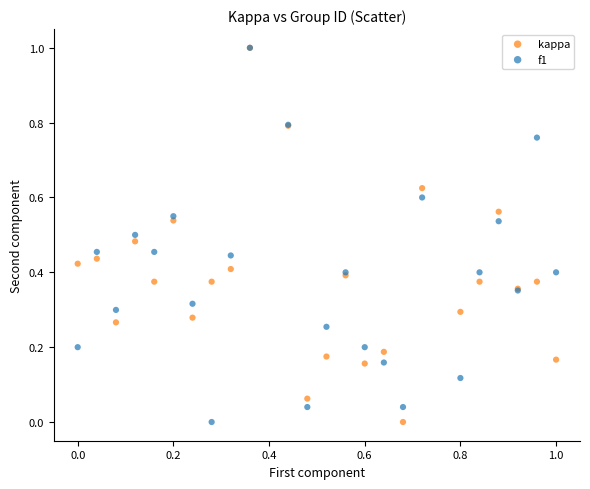

What are all the series names shown in the legend?

kappa, f1